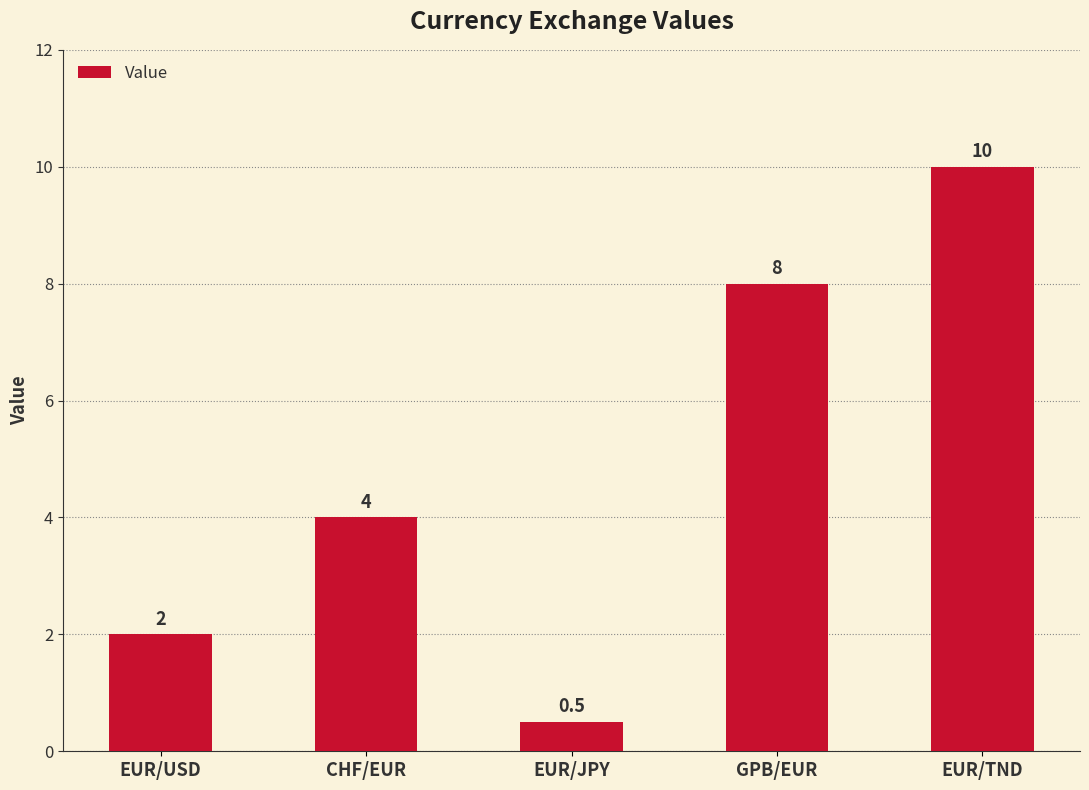

Are the bars grouped side by side (vs. stacked)?

No